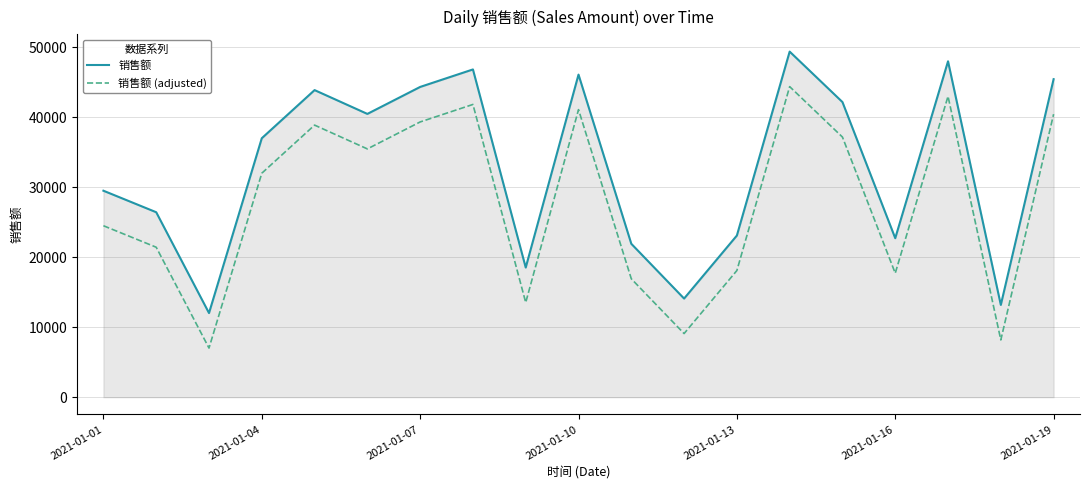

True or false: 销售额 has more than 1 interior local peaks.

True